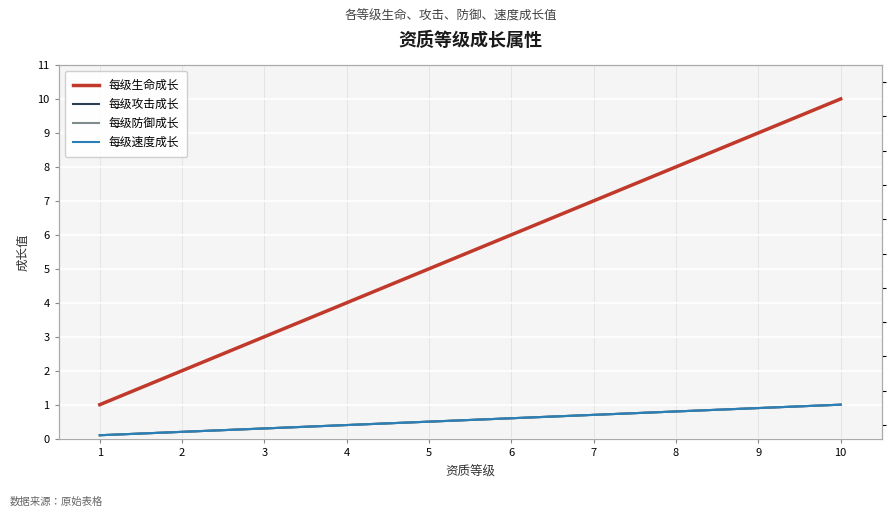

Reading left to right, extract all data points from this chart.

每级生命成长: 1=1.0	2=2.0	3=3.0	4=4.0	5=5.0	6=6.0	7=7.0	8=8.0	9=9.0	10=10.0
每级攻击成长: 1=0.1	2=0.2	3=0.3	4=0.4	5=0.5	6=0.6	7=0.7	8=0.8	9=0.9	10=1.0
每级防御成长: 1=0.1	2=0.2	3=0.3	4=0.4	5=0.5	6=0.6	7=0.7	8=0.8	9=0.9	10=1.0
每级速度成长: 1=0.1	2=0.2	3=0.3	4=0.4	5=0.5	6=0.6	7=0.7	8=0.8	9=0.9	10=1.0